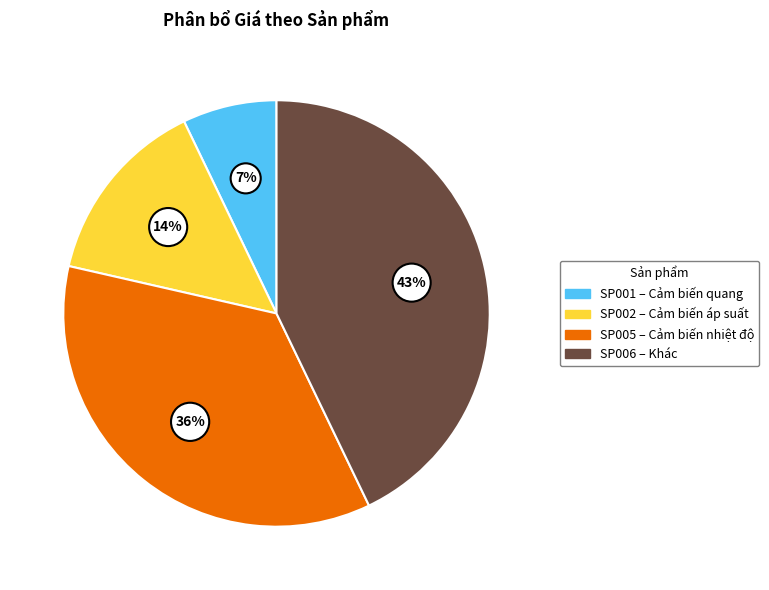

Is the sum of SP001 and SP005 greater than half?

No